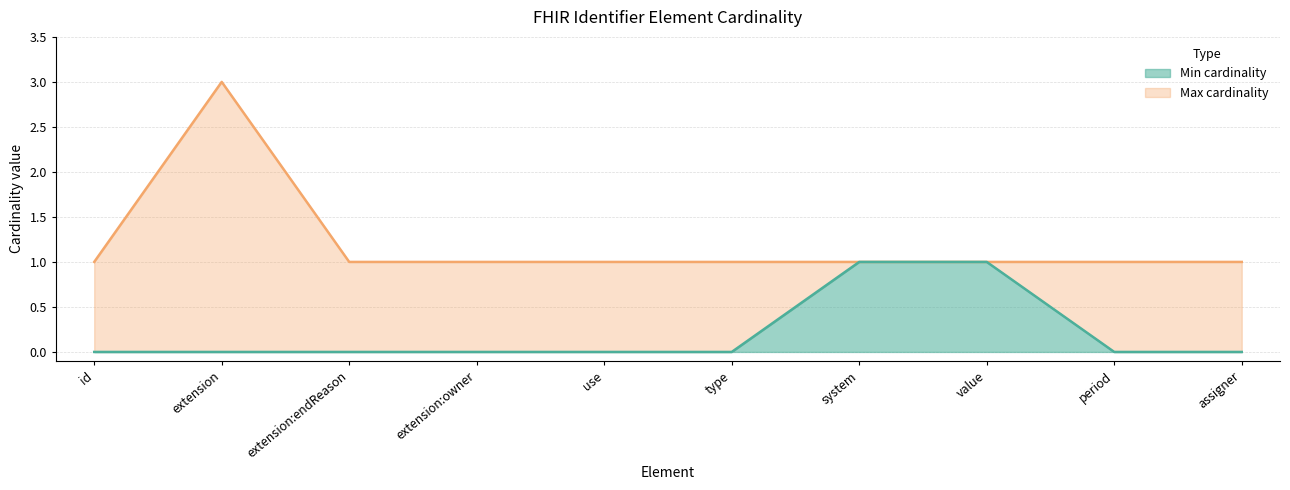

Count the number of categories in the chart.

10